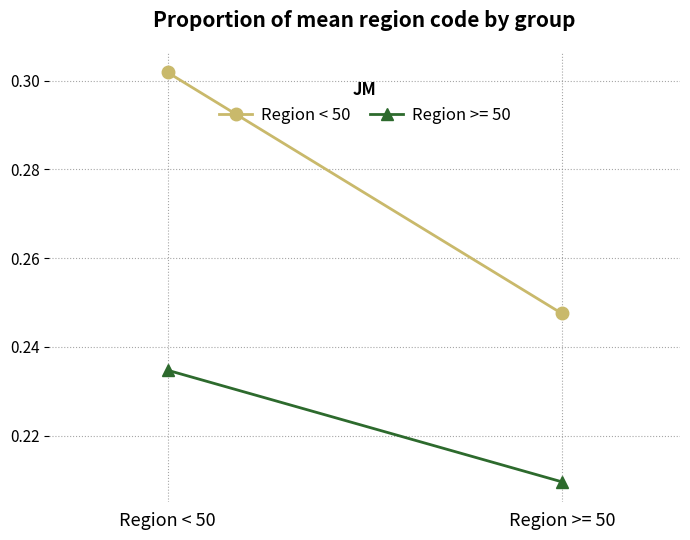

What is the difference between the maximum and minimum values?

0.1